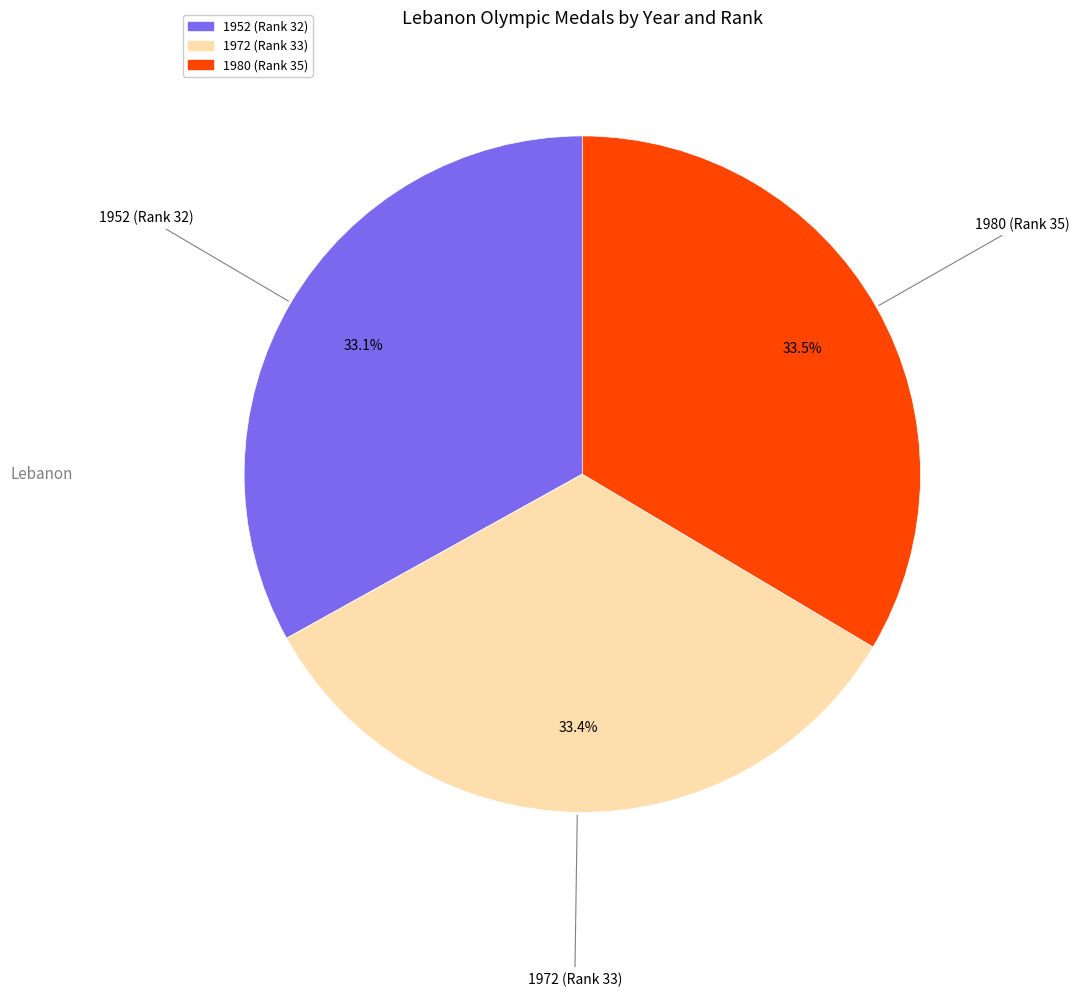

Is there a majority slice in this chart?

No